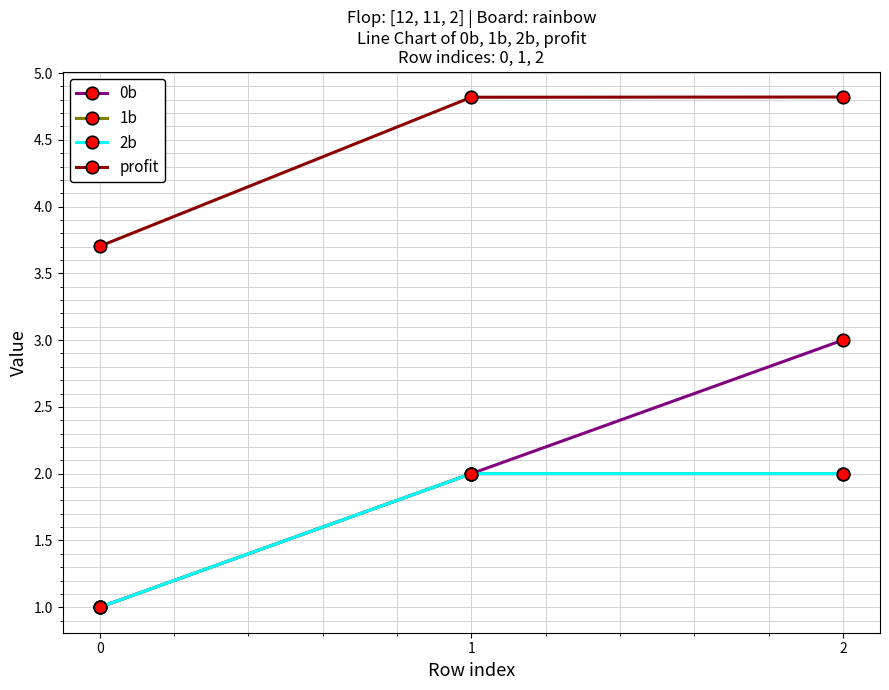

What is the lowest value of the 2b series?

1.0